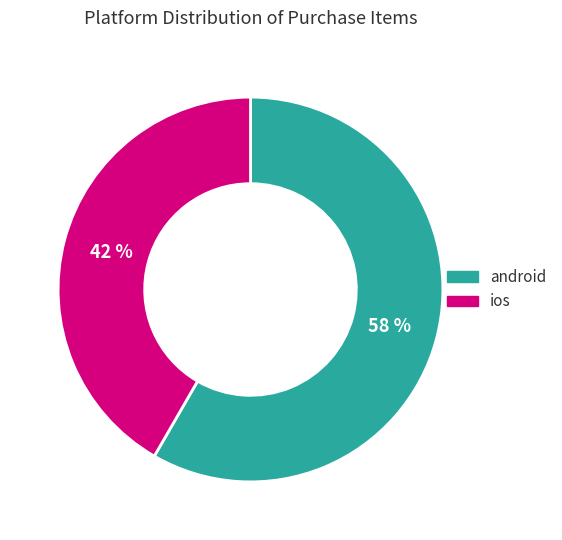

To the nearest percent, what percentage of the pie is ios?

42%